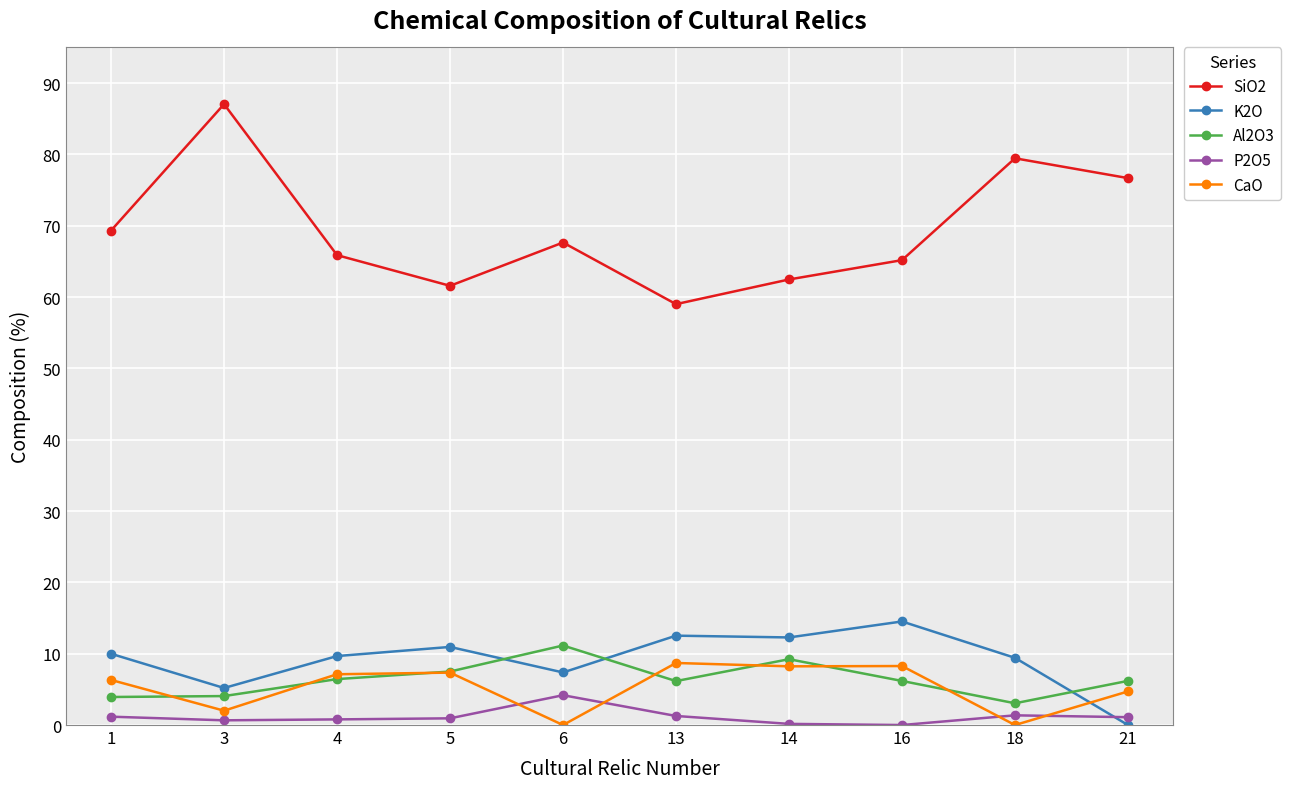

At which label does Al2O3 reach its minimum?

18